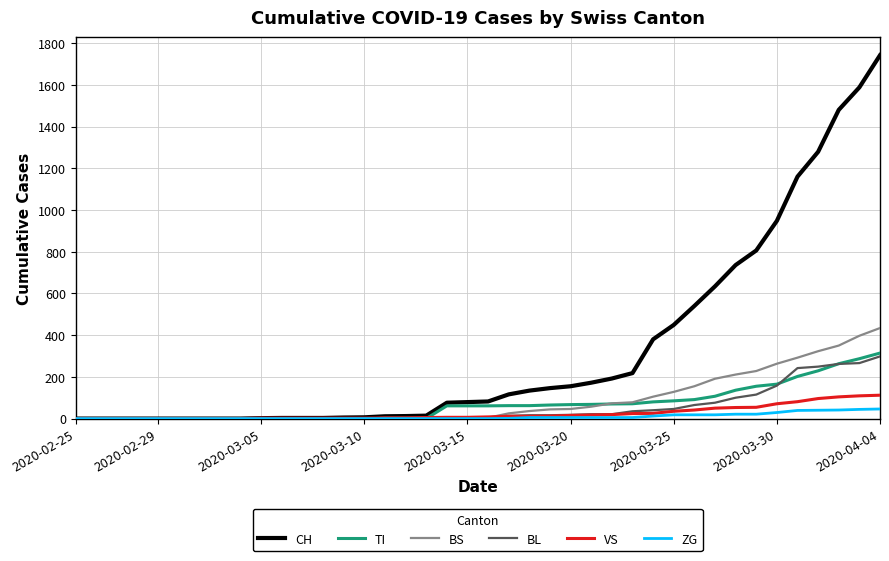

List the series in order of their peak value, lowest first.

ZG, VS, BL, TI, BS, CH